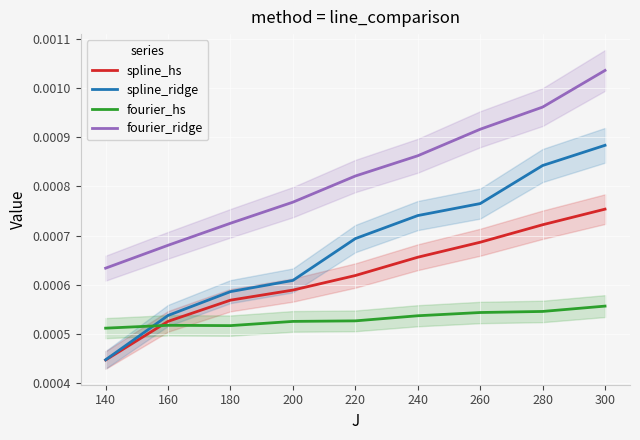

True or false: spline_hs has more than 1 interior local peaks.

False